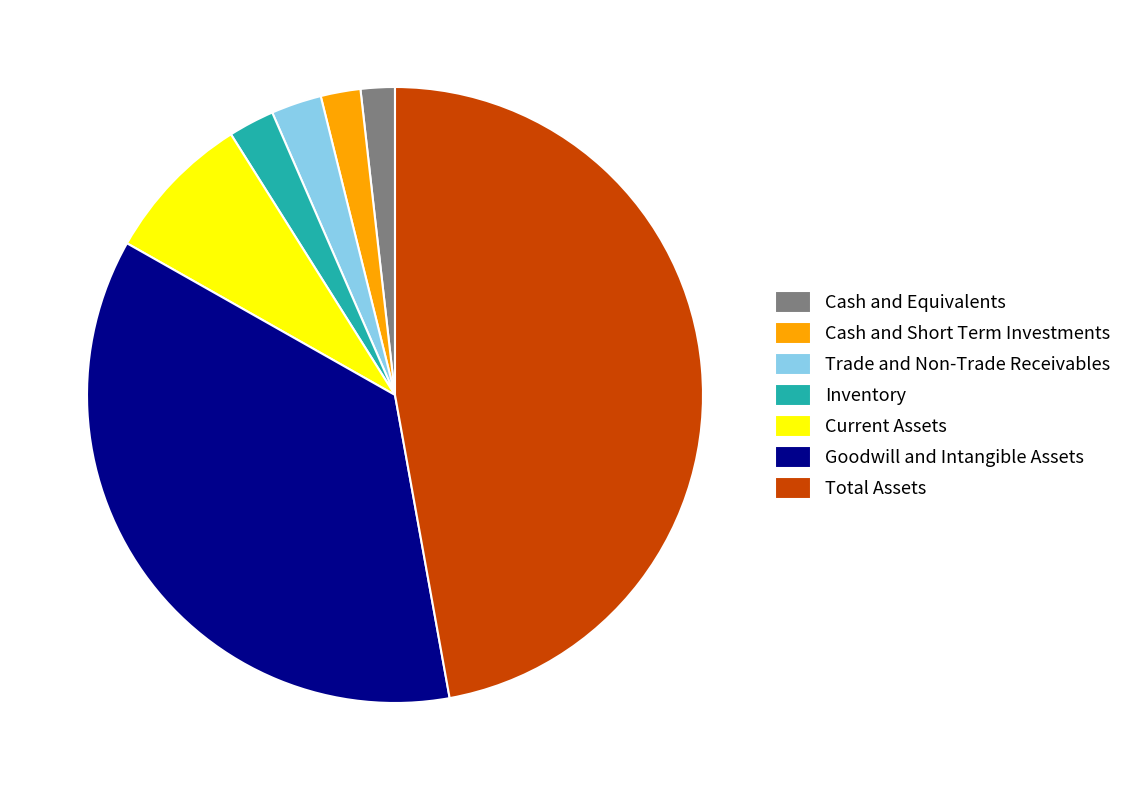

Is it true that Total Assets is 47% of the pie?

True